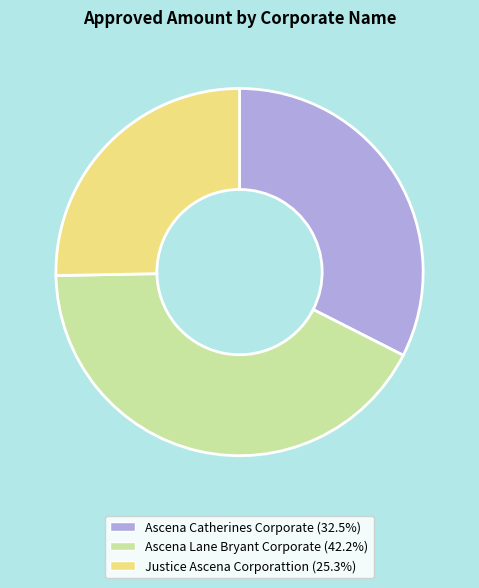

Is the sum of Ascena Catherines Corporate and Justice Ascena Corporattion greater than half?

Yes